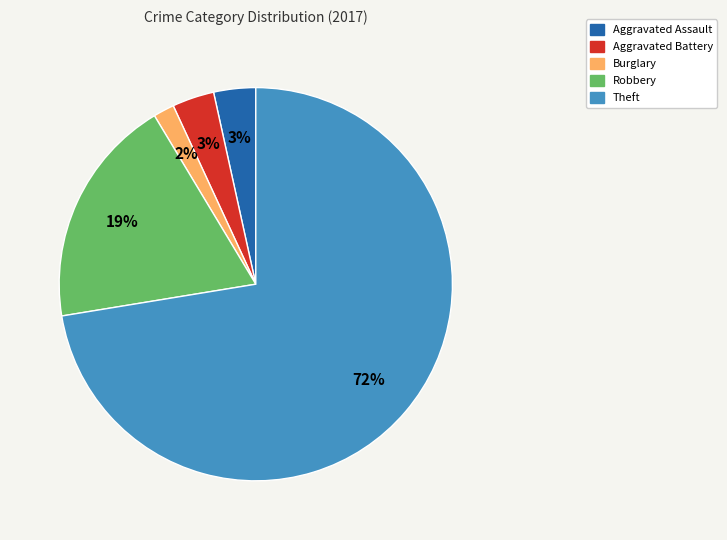

To the nearest percent, what is the average slice percentage?

20%